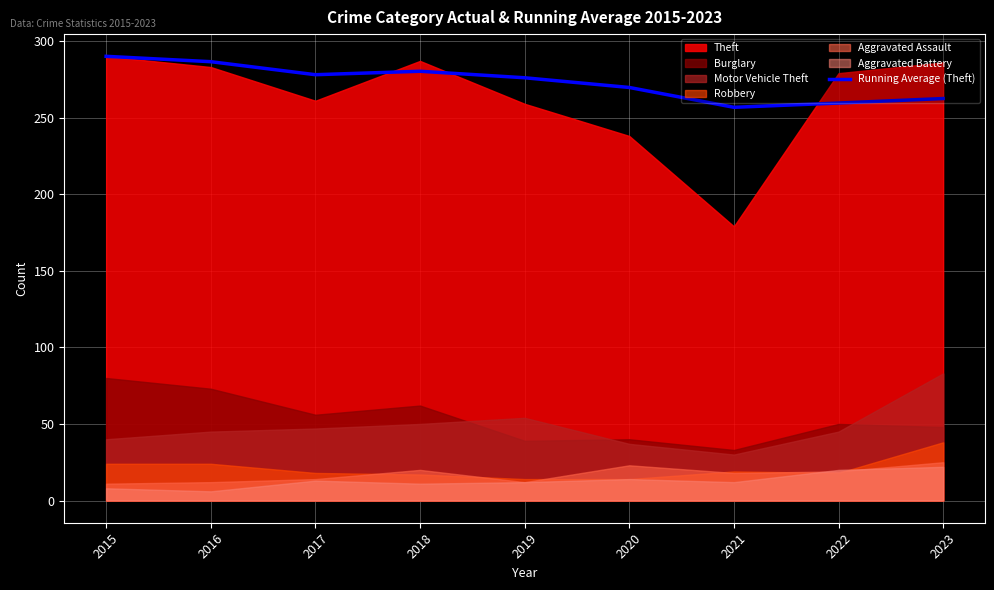

How many points are higher than both their immediate neighbors (excluding endpoints)?

1